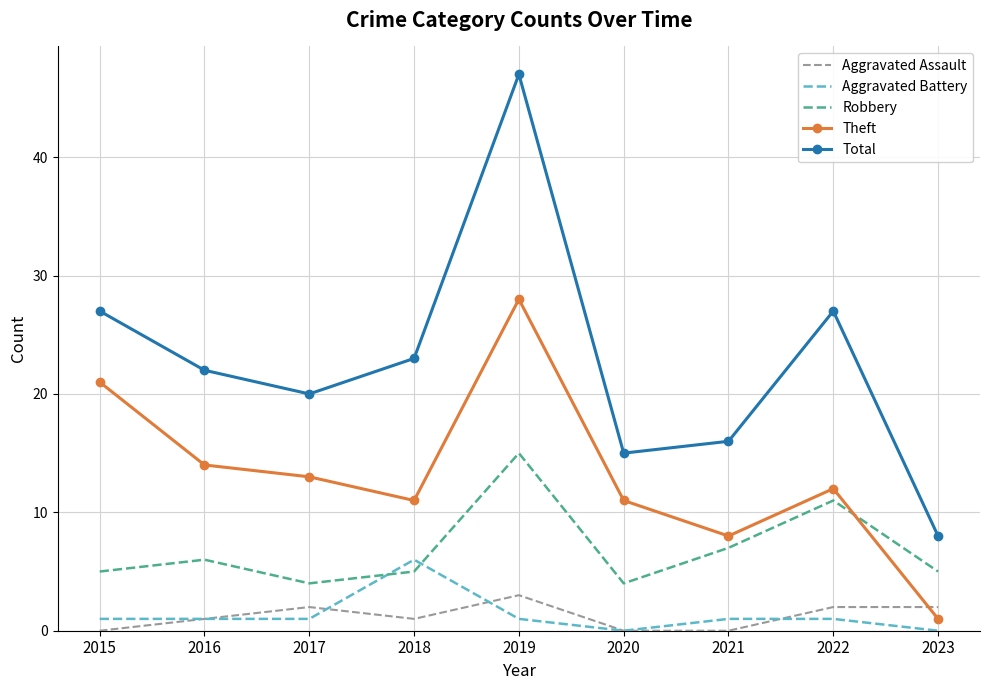

Reading left to right, what are all the values shown in this chart?

Aggravated Assault: 0	1	2	1	3	0	0	2	2
Aggravated Battery: 1	1	1	6	1	0	1	1	0
Robbery: 5	6	4	5	15	4	7	11	5
Theft: 21	14	13	11	28	11	8	12	1
Total: 27	22	20	23	47	15	16	27	8